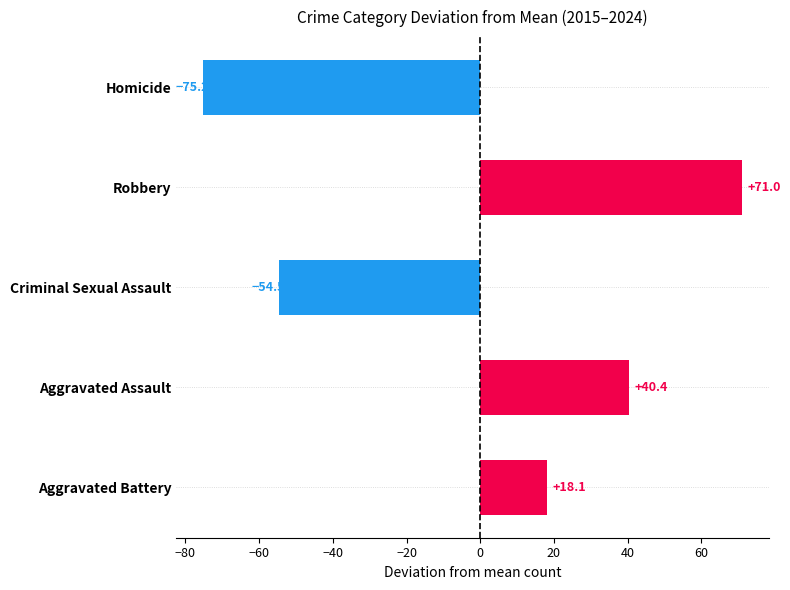

What is the label of the 4th bar from the bottom?

Robbery